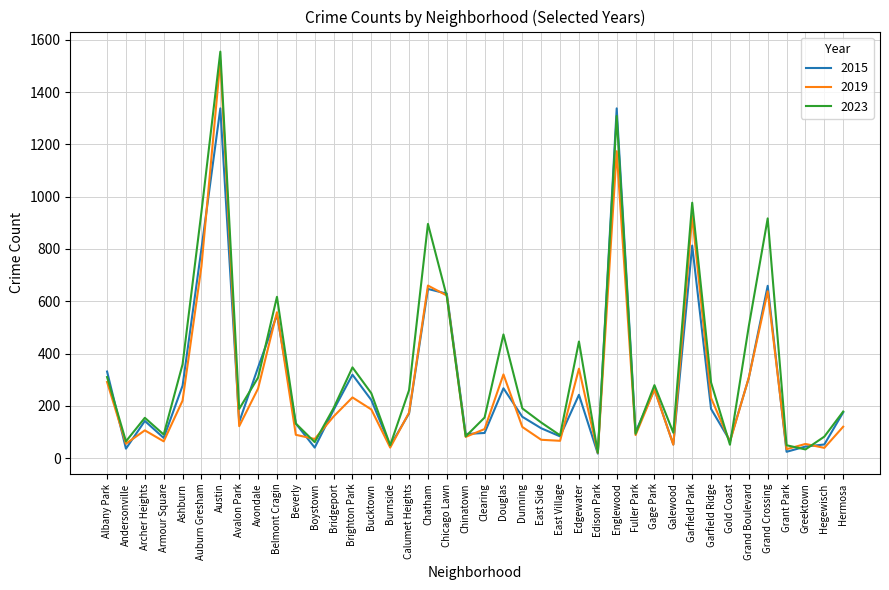

How many interior local valleys does the 2019 series have?

13